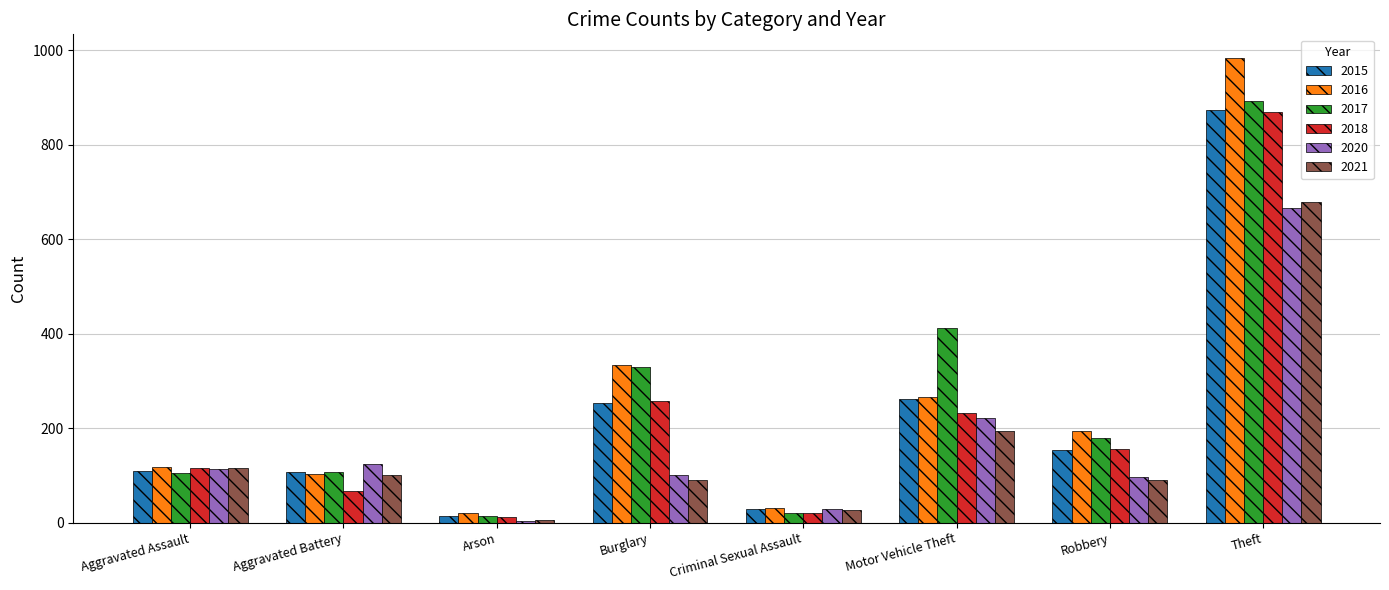

At which category is the sum across all series the highest?

Theft